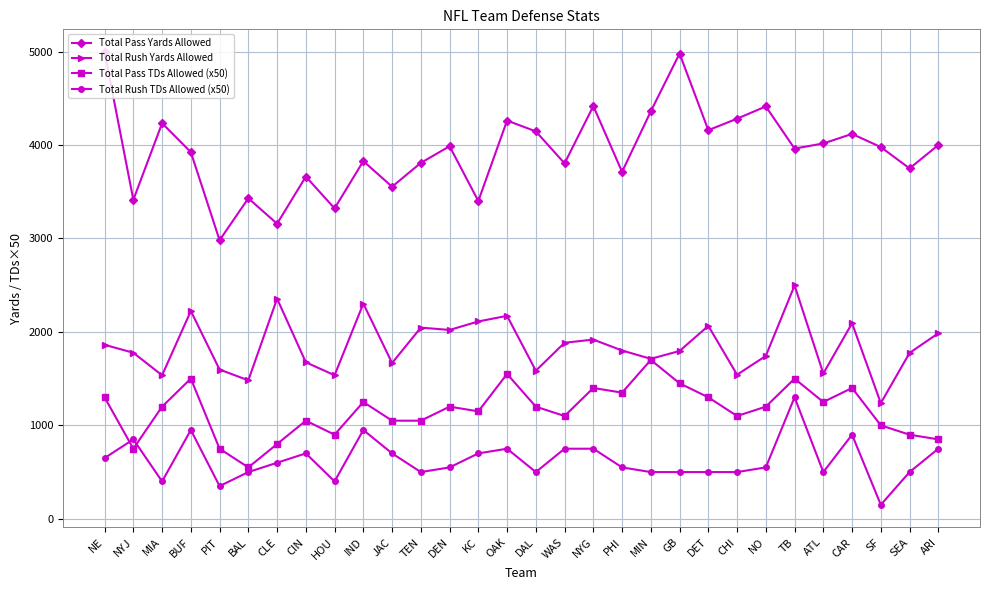

What is the average value of the Total Pass Yards Allowed series?

3935